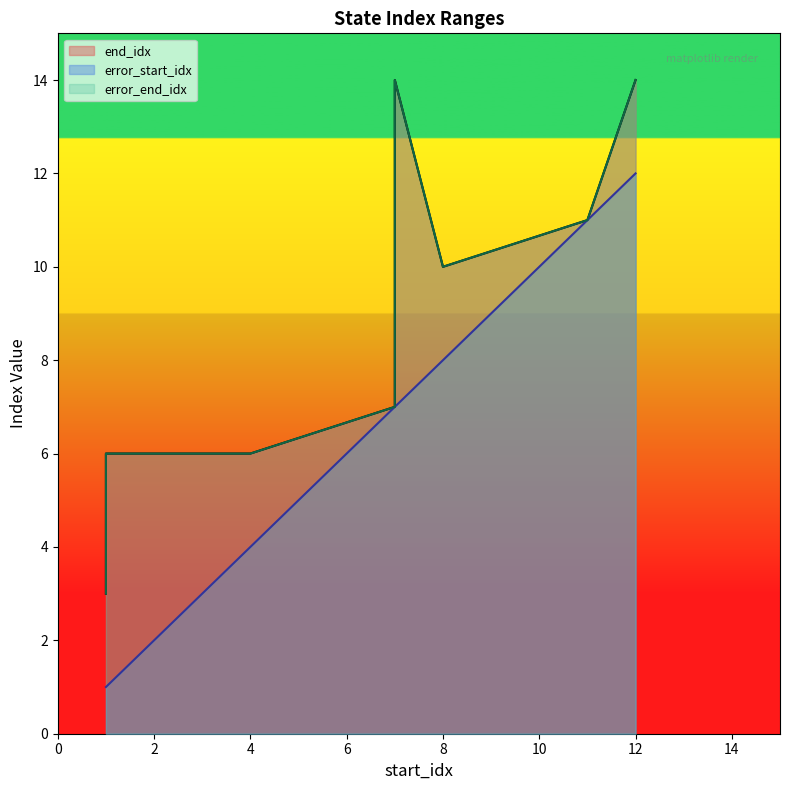

What is the greatest value displayed?

14